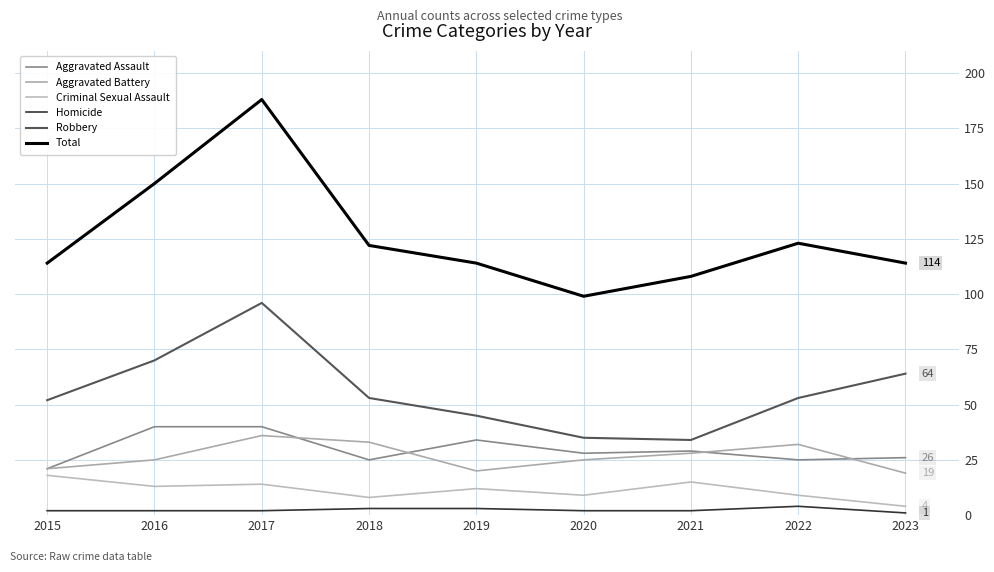

Between 2016 and 2019, which series saw the biggest shift?

Total